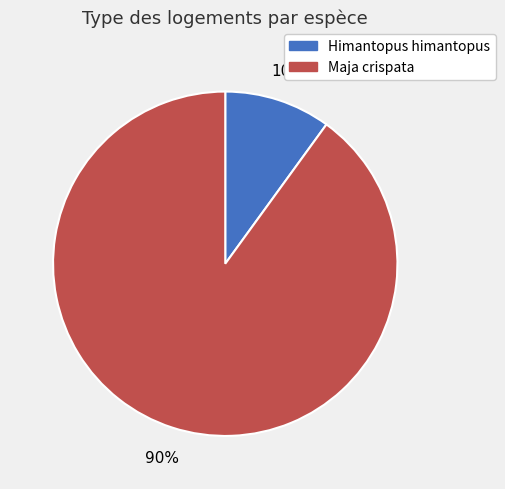

To the nearest percent, what portion does Himantopus himantopus represent?

10%